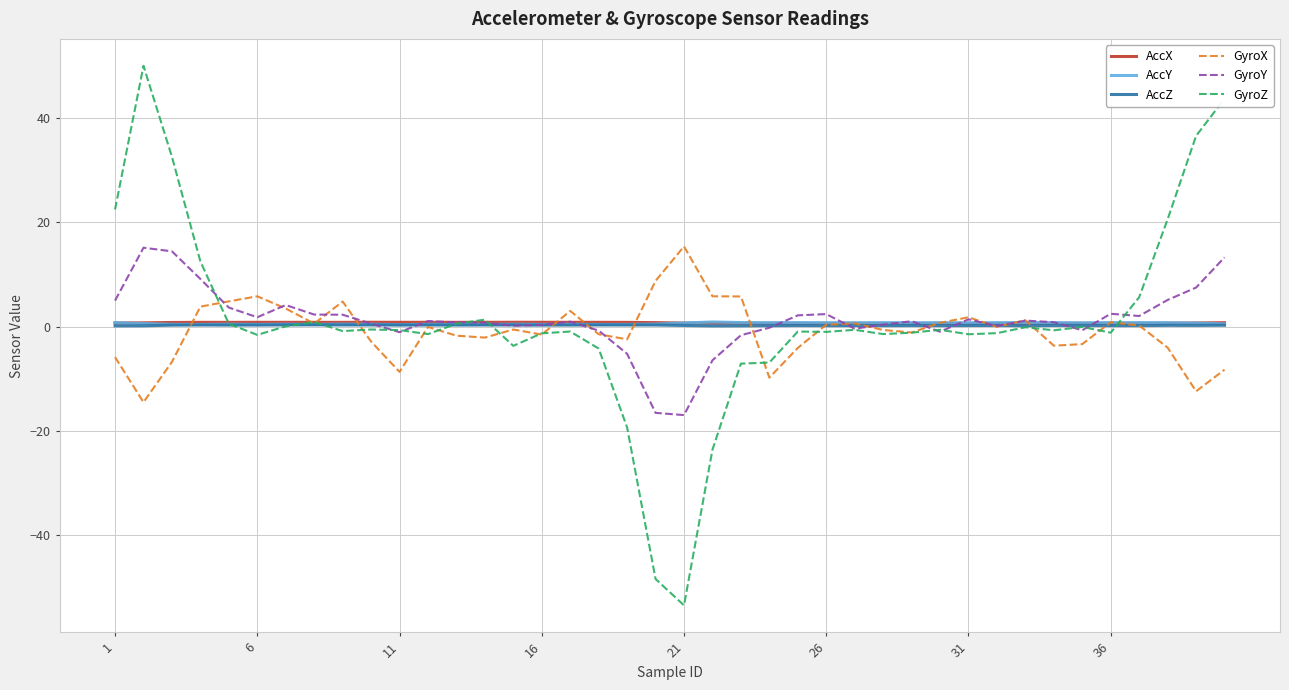

Which series has the widest spread of values?

GyroZ